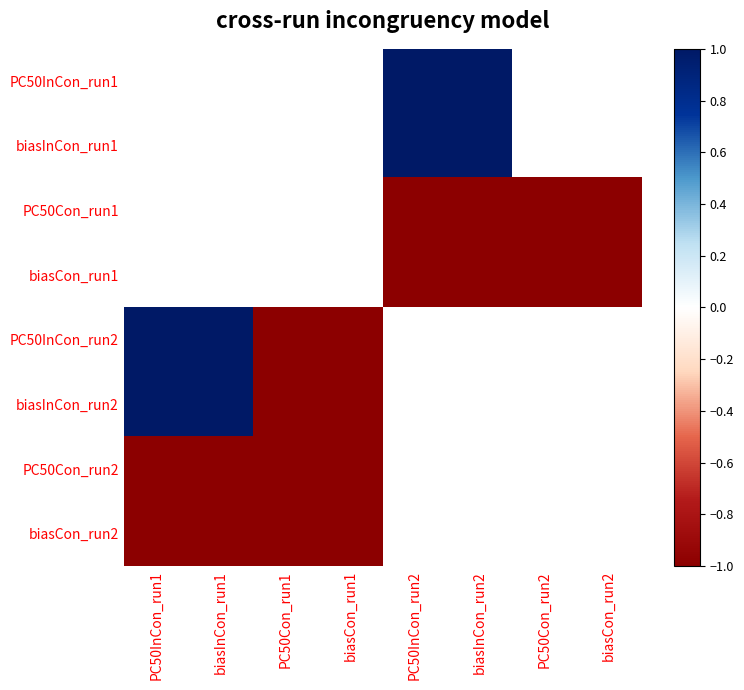

At biasInCon_run1, list the series in order from smallest to largest.

PC50Con_run2, biasCon_run2, PC50InCon_run1, biasInCon_run1, PC50Con_run1, biasCon_run1, PC50InCon_run2, biasInCon_run2